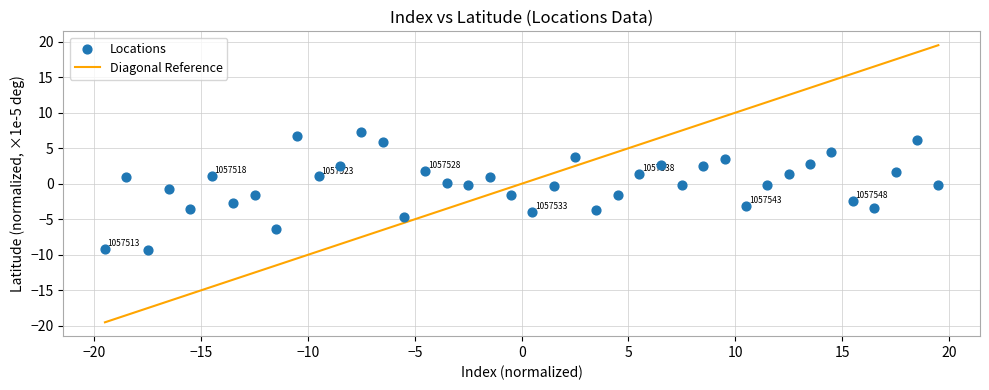

What is the range of X values (max minus min)?

39.0